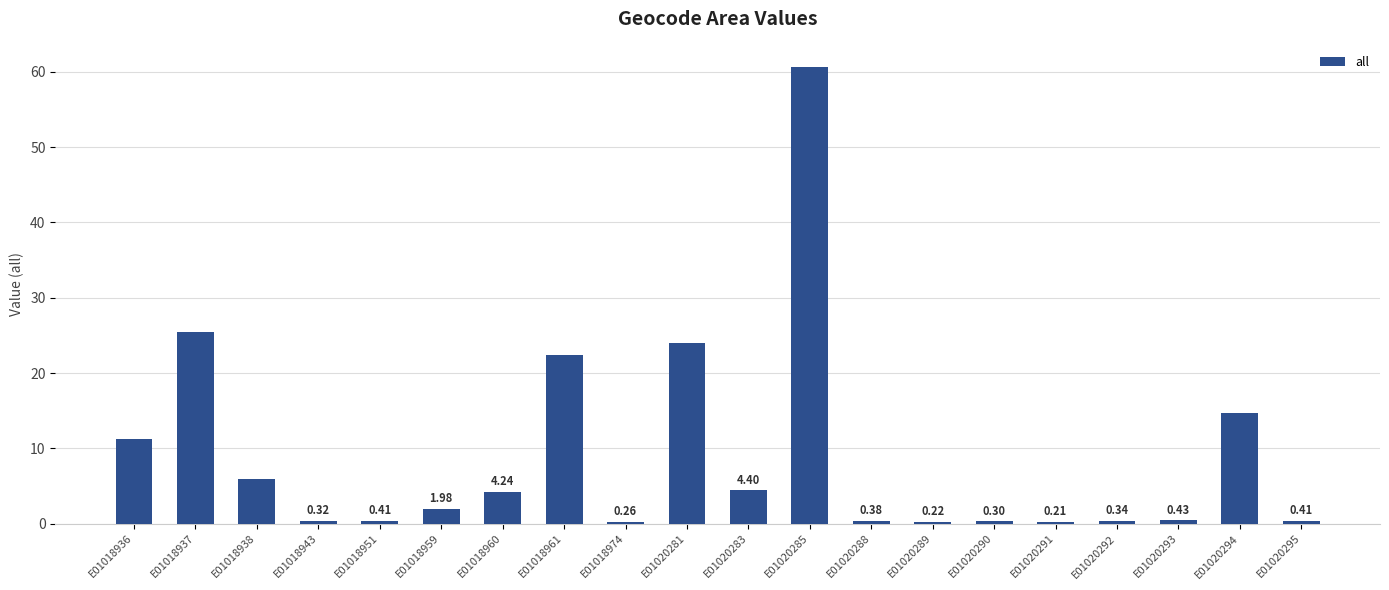

How many bars are there in total?

20